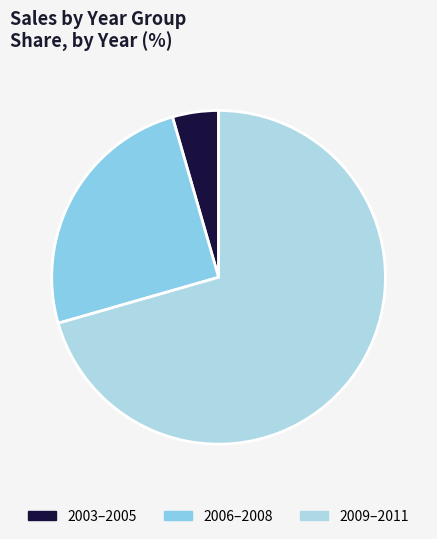

Is there any slice that represents more than half of the pie?

Yes